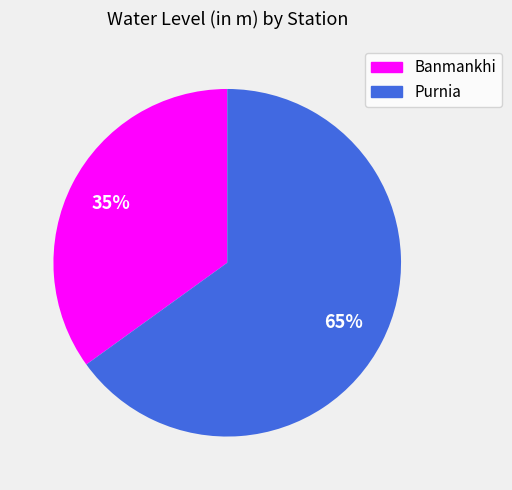

Does any single category account for the majority?

Yes